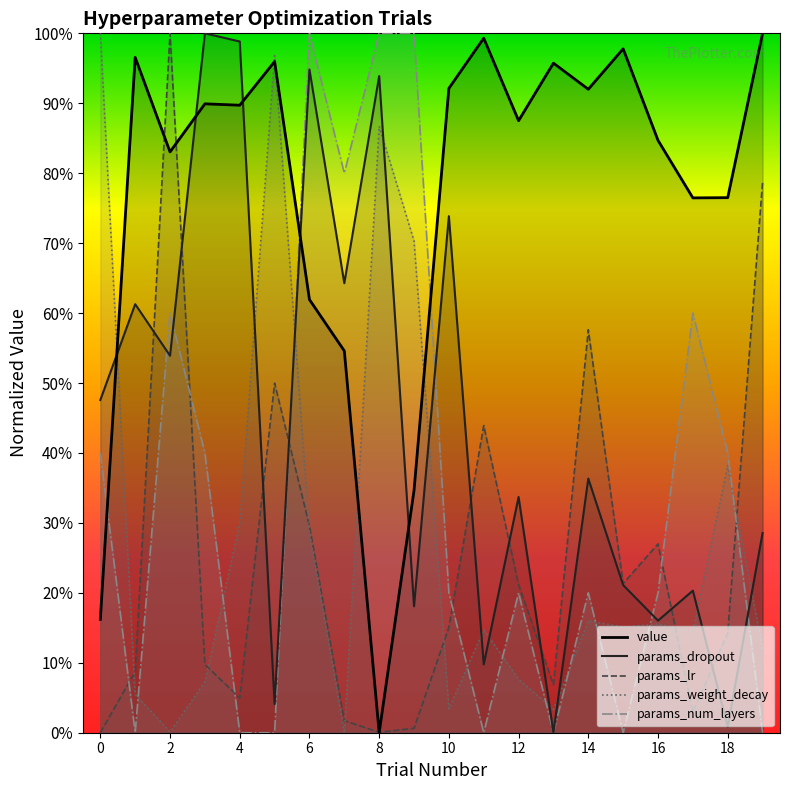

Is the value of params_weight_decay at 4 greater than the value of params_dropout at 12?

No